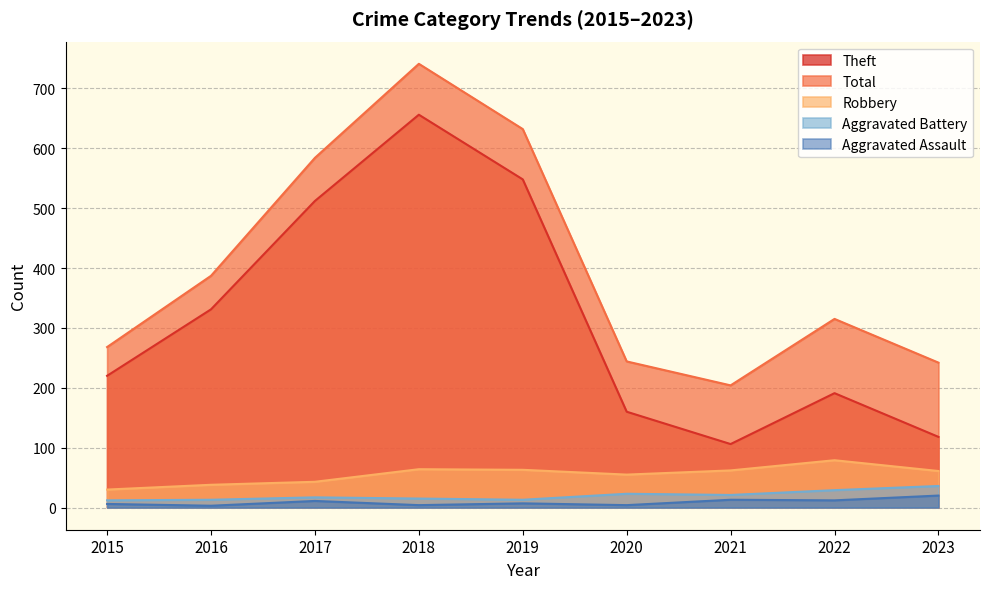

Does the chart display data point markers on the line(s)?

No